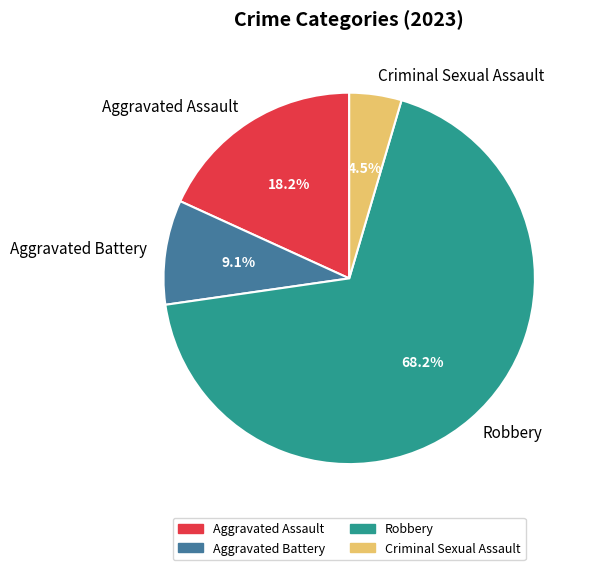

To the nearest percent, what is the average slice percentage?

25%